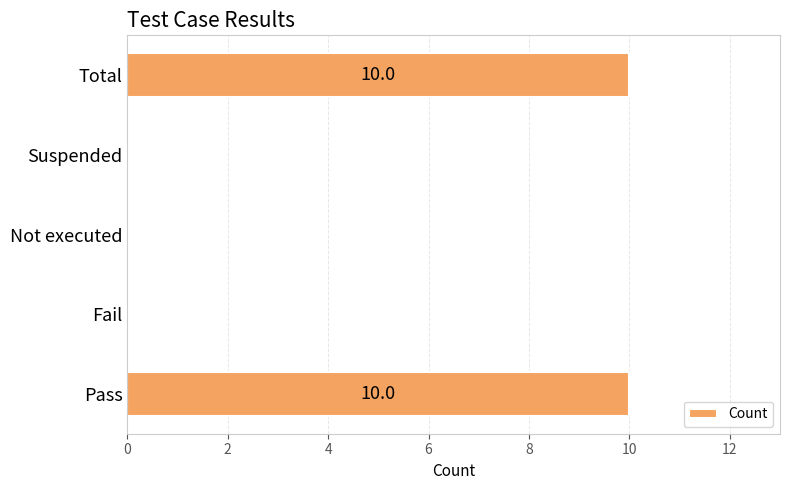

The chart shows a value of 7 at Total. True or false?

False